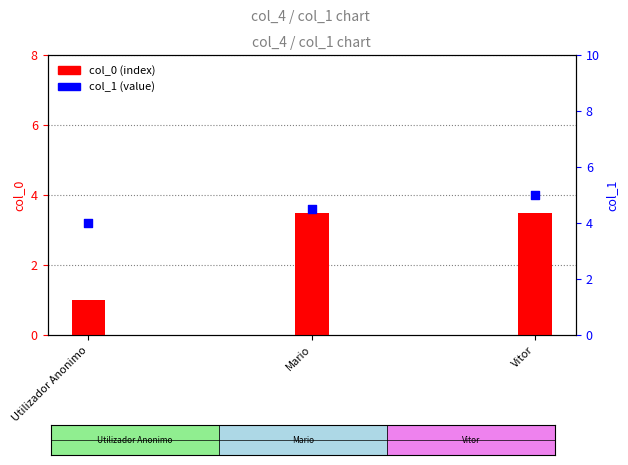

Is the value of col_1 (value) at Mario greater than the value of col_0 (index) at Utilizador Anonimo?

Yes